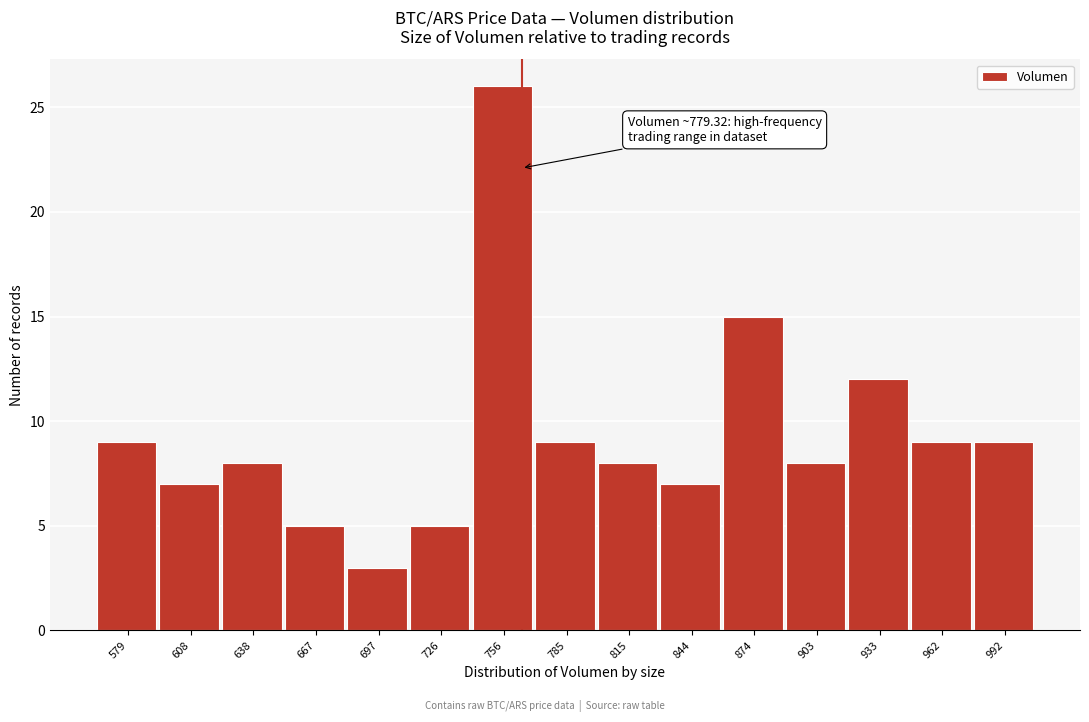

Reading left to right, what are all the values shown in this chart?

9	7	8	5	3	5	26	9	8	7	15	8	12	9	9